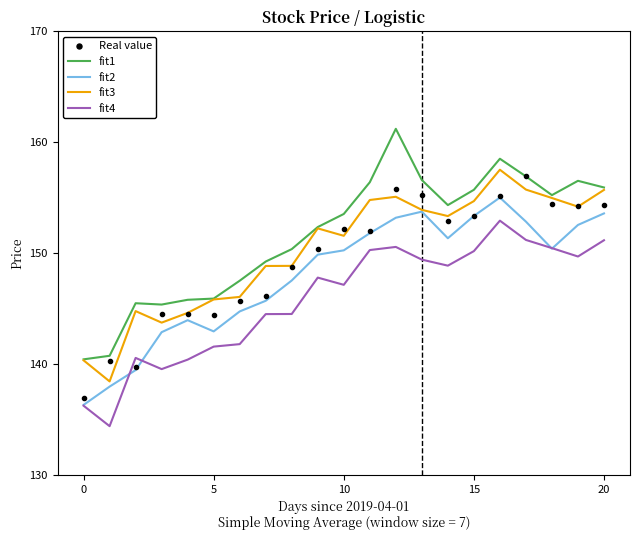

True or false: fit4 and fit3 intersect in this chart.

False